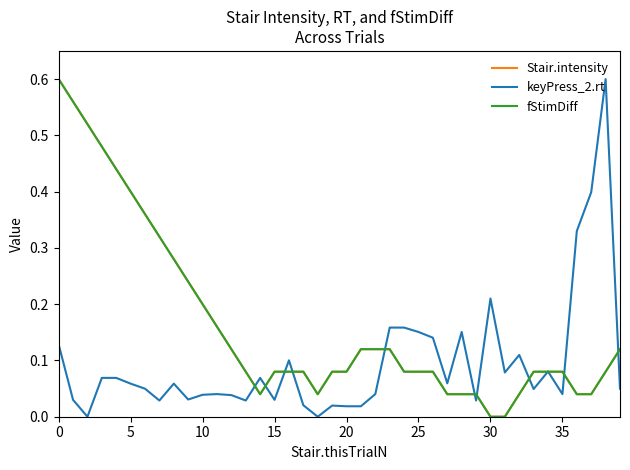

True or false: keyPress_2.rt has more than 1 points higher than both neighbors.

True